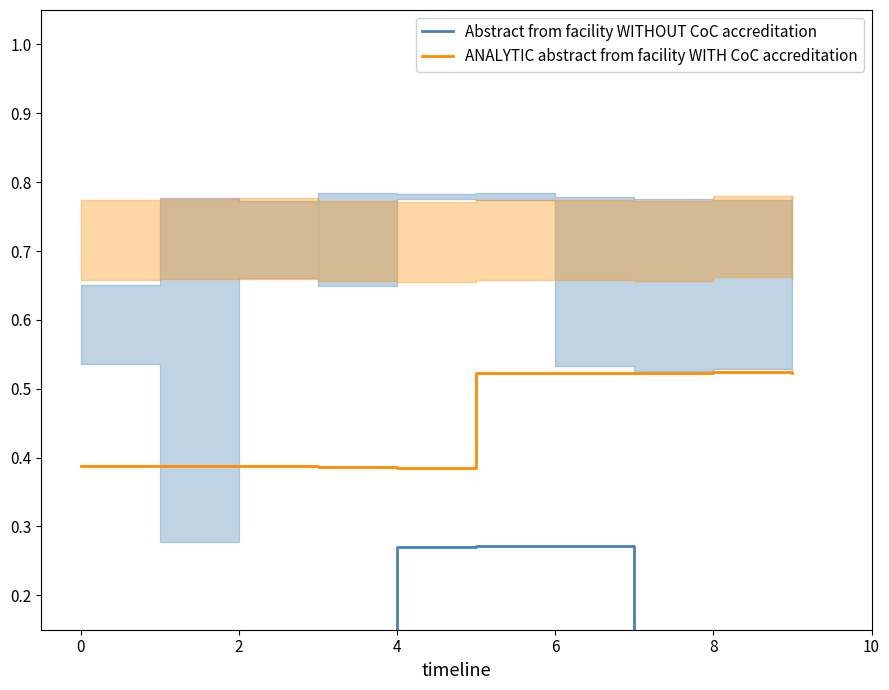

What is the total value across all series at 0?

0.5